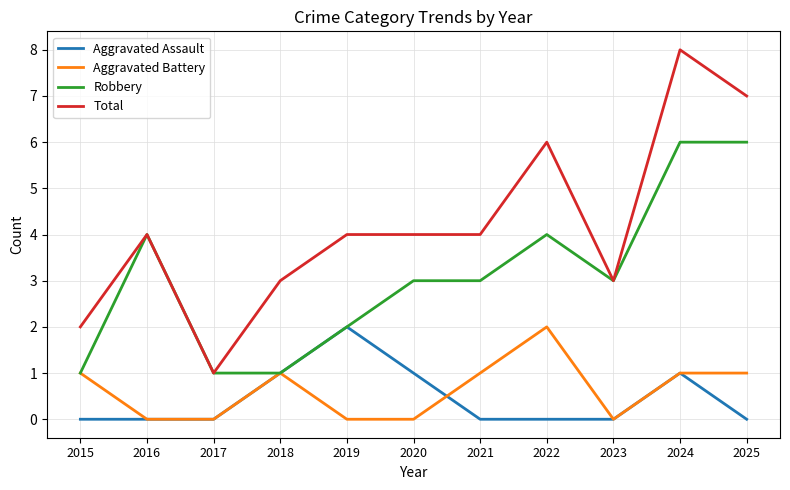

What is the difference between the highest and lowest values at 2024?

7